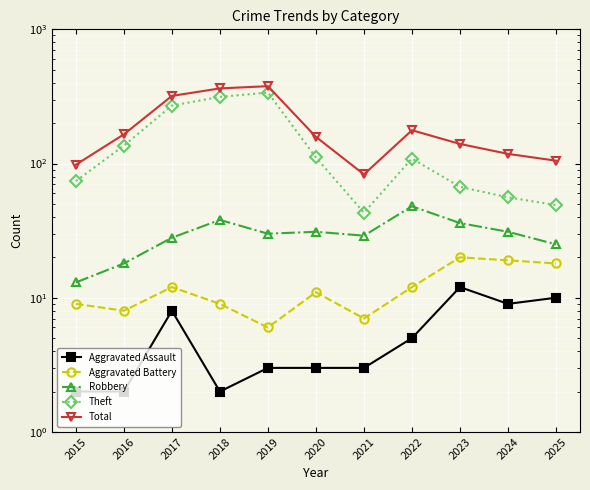

What is the total value across all series at 2015?

196